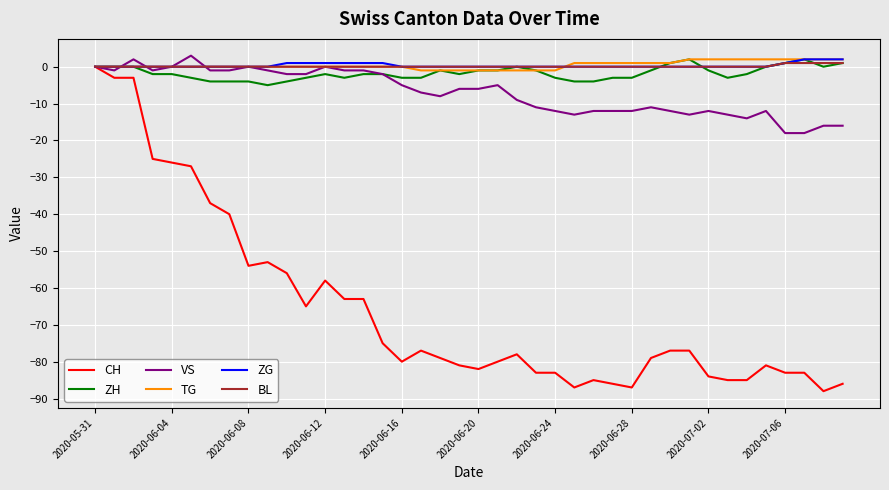

How many lines are shown in the chart?

6